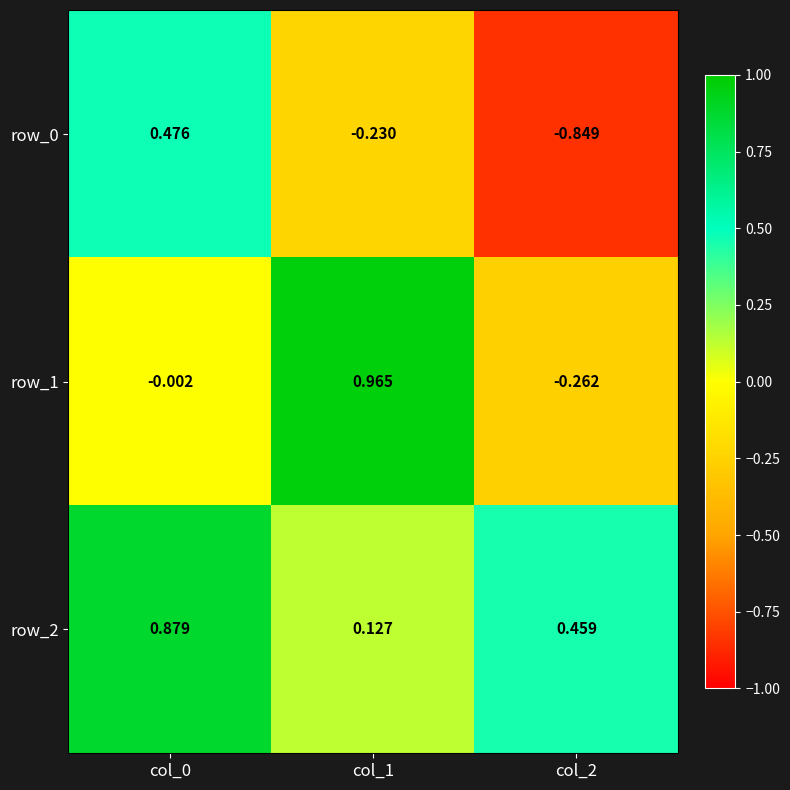

How many series are shown in this chart?

3